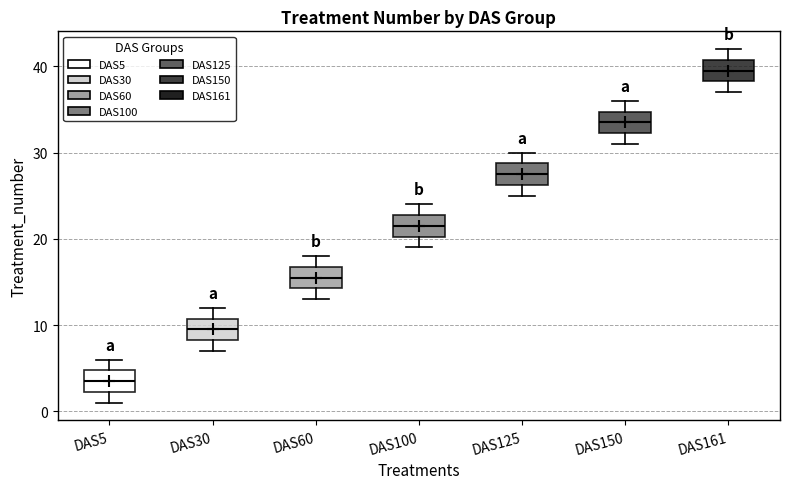

Where is the lower edge of the box for DAS125 on the y-axis? The values are not printed on the chart, so give them approximately, as read against the axis.

26